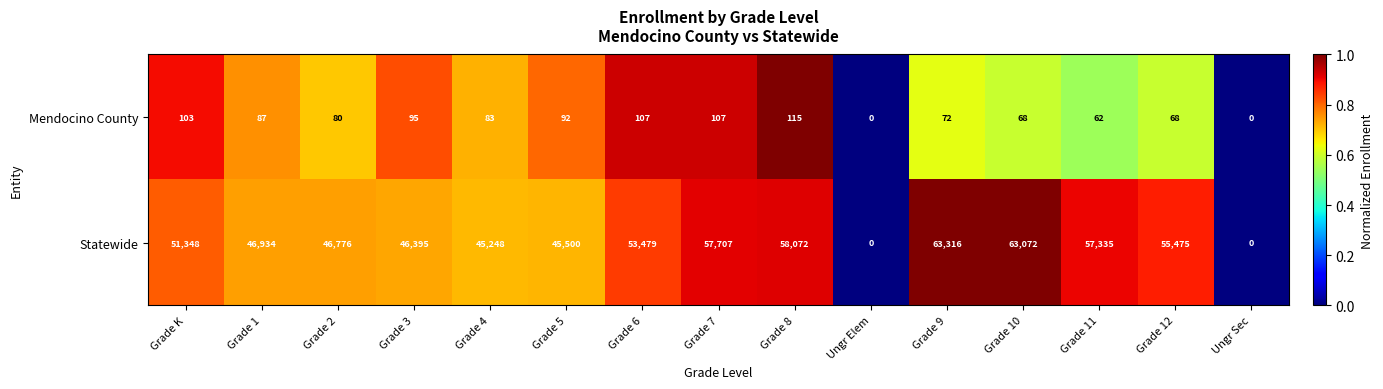

Reading left to right, list all the values displayed in this chart.

Mendocino County: 103	87	80	95	83	92	107	107	115	0	72	68	62	68	0
Statewide: 51348	46934	46776	46395	45248	45500	53479	57707	58072	0	63316	63072	57335	55475	0